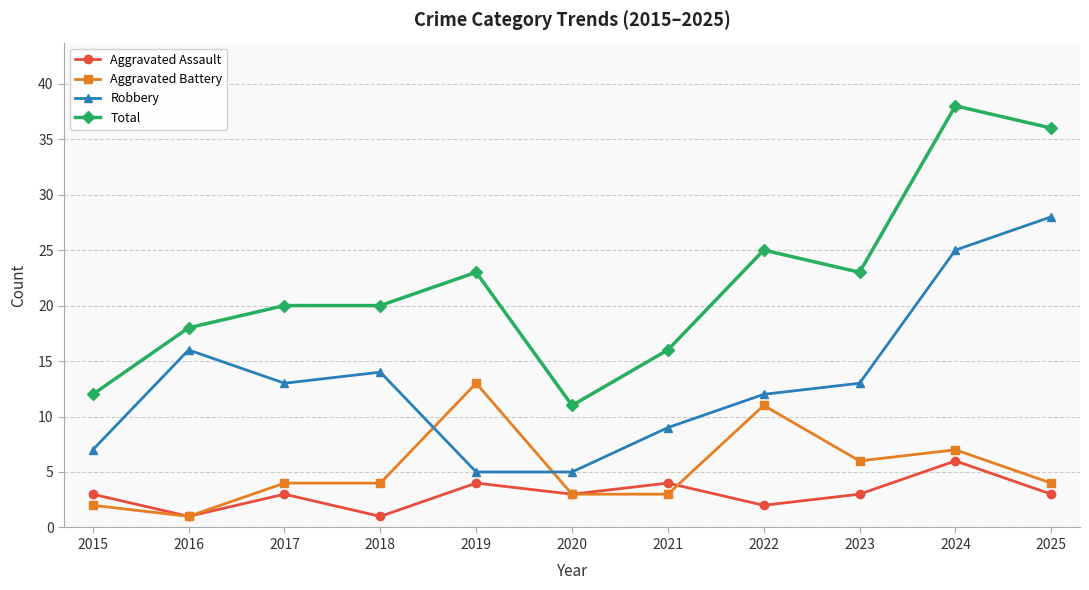

Which series has the widest spread of values?

Total